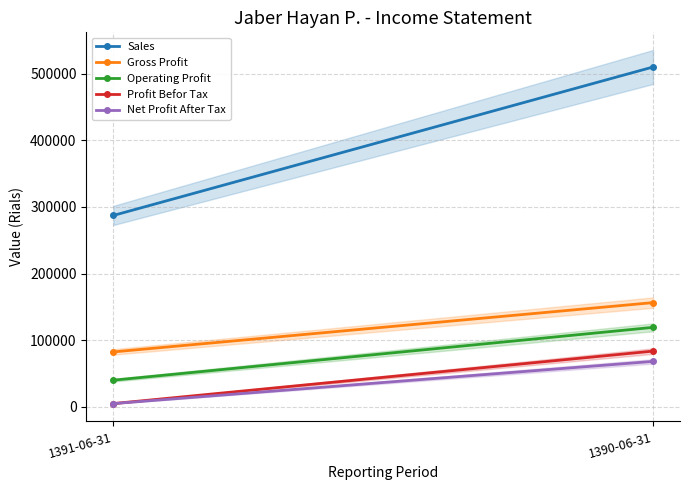

What is the minimum value for Net Profit After Tax?

4902